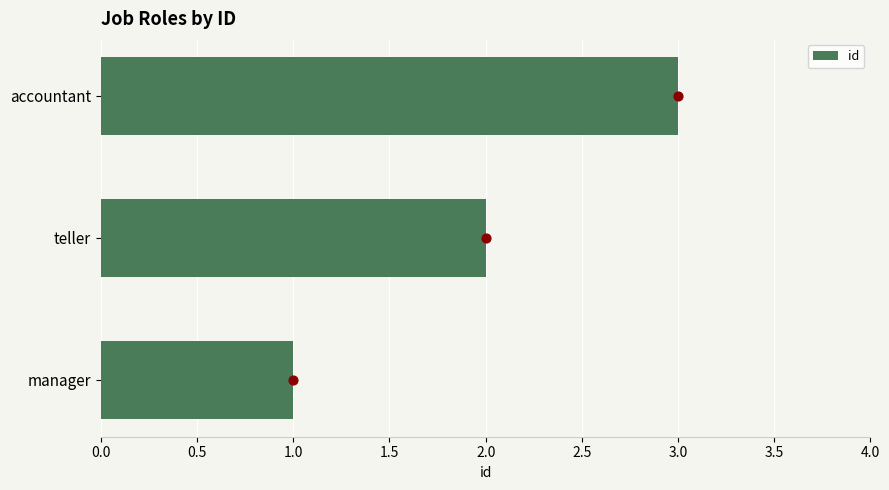

The value of id at manager is 1. True or false?

True